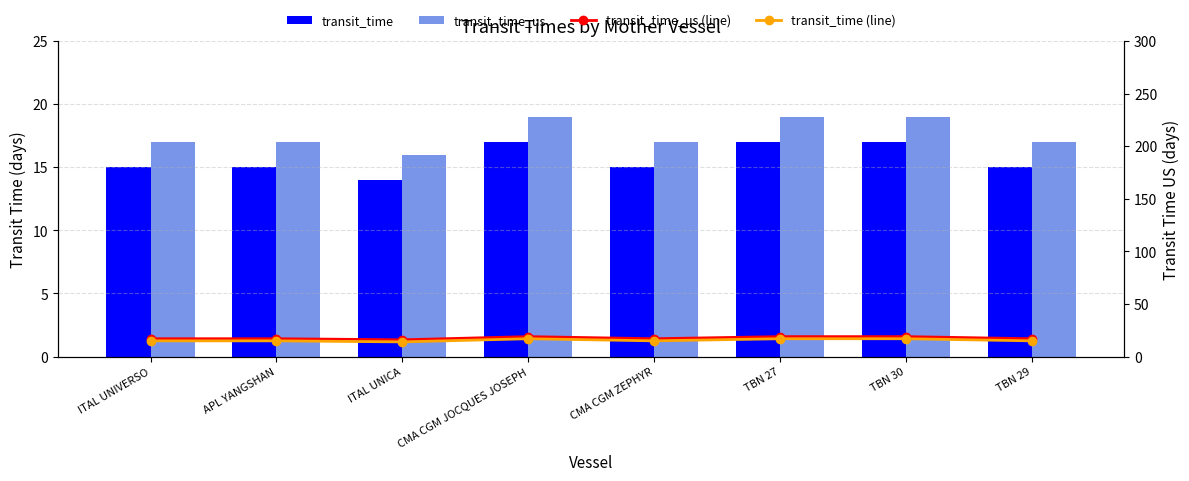

Rank the series at TBN 30 from highest to lowest value.

transit_time_us, transit_time_us (line), transit_time, transit_time (line)